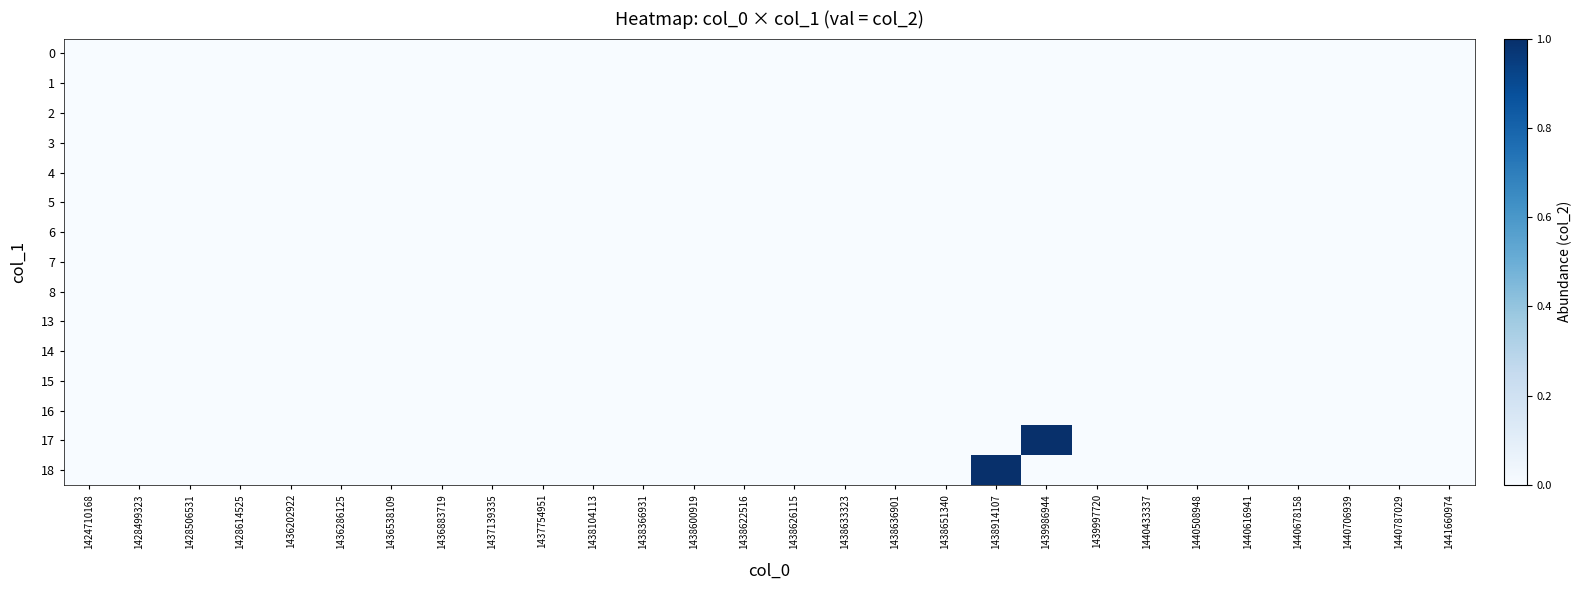

Which series changed the most between 1438622516 and 1438636901?

row_0